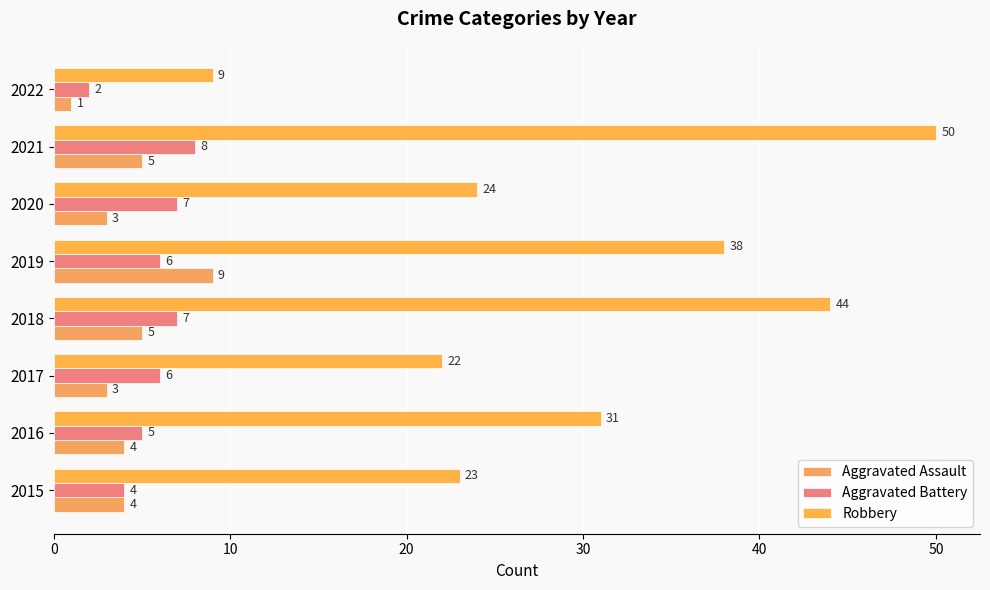

At which label does Aggravated Assault reach its minimum?

2022